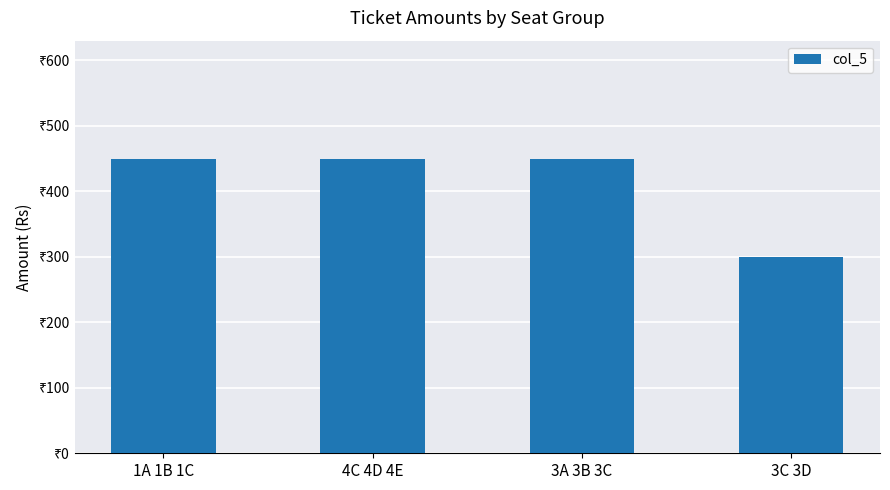

Is it true that the value at 4C 4D 4E is 450?

True